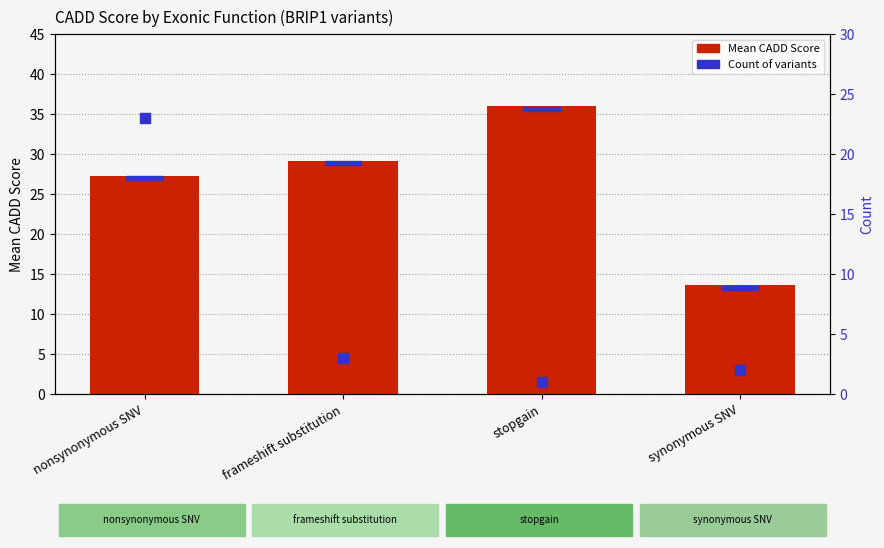

Is the value of Mean CADD Score at synonymous SNV greater than the value of Count at stopgain?

Yes